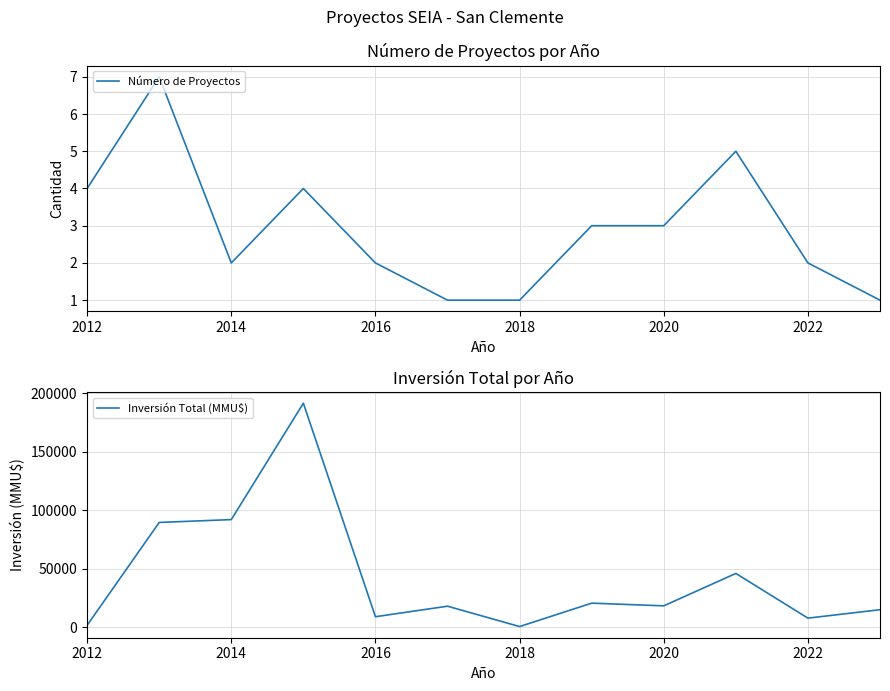

Where is Número de Proyectos nearest to the value 4?

2012